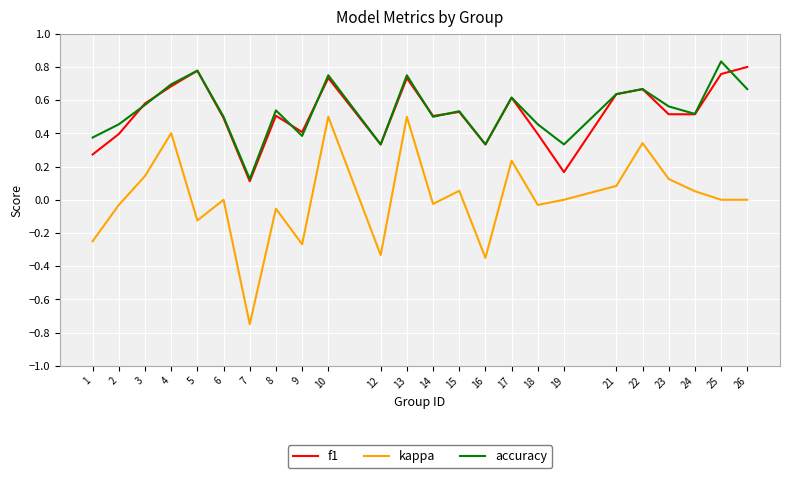

Rank the series by their maximum value, from lowest to highest.

kappa, f1, accuracy